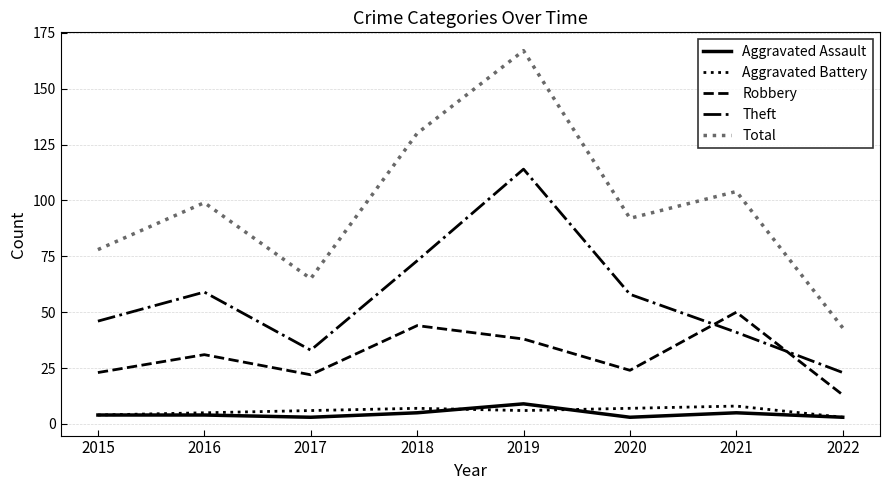

Reading left to right, transcribe all the data shown in this chart.

Aggravated Assault: 2015=4	2016=4	2017=3	2018=5	2019=9	2020=3	2021=5	2022=3
Aggravated Battery: 2015=4	2016=5	2017=6	2018=7	2019=6	2020=7	2021=8	2022=3
Robbery: 2015=23	2016=31	2017=22	2018=44	2019=38	2020=24	2021=50	2022=13
Theft: 2015=46	2016=59	2017=33	2018=73	2019=114	2020=58	2021=41	2022=23
Total: 2015=78	2016=99	2017=65	2018=130	2019=167	2020=92	2021=104	2022=43